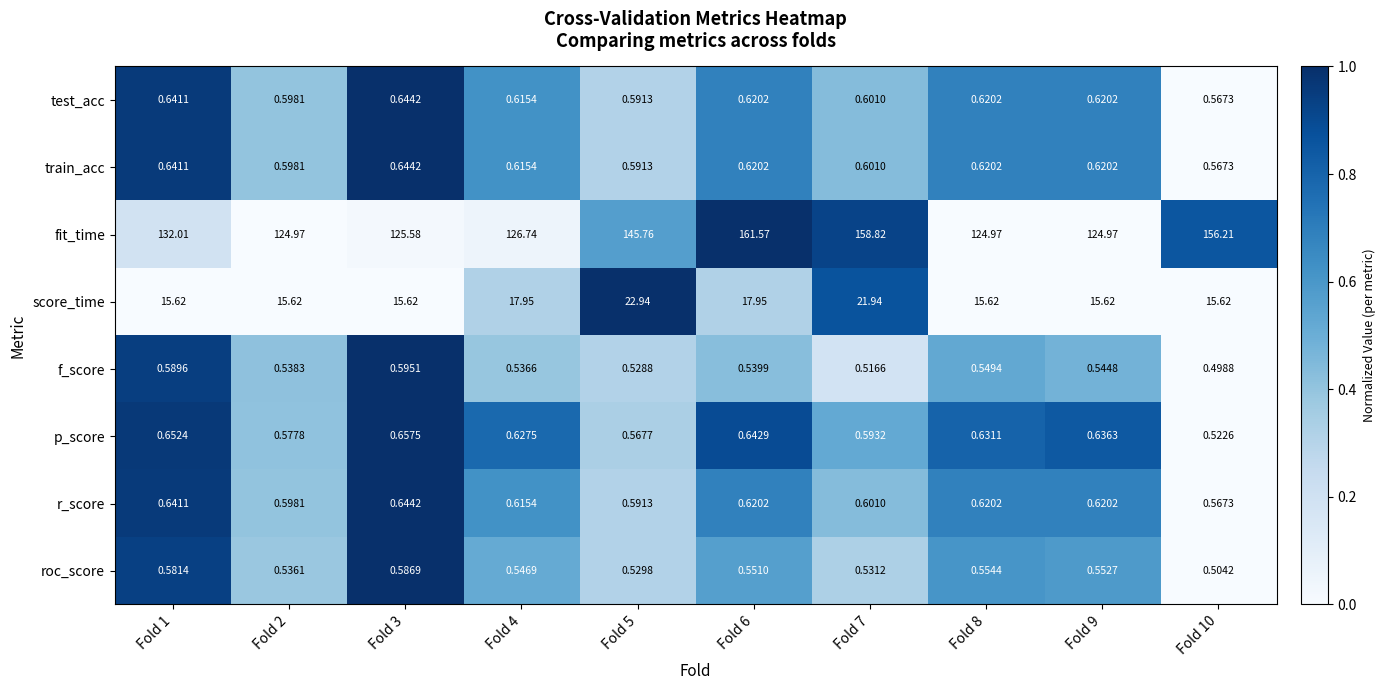

Is the value of score_time at Fold 3 greater than the value of test_acc at Fold 9?

Yes